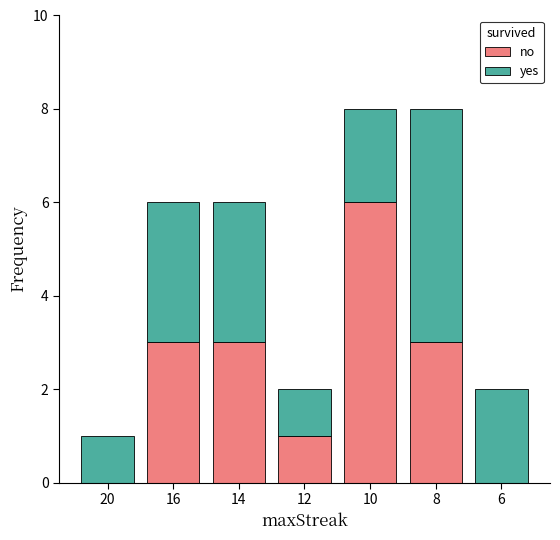

What is the total value across all series at 10?

8